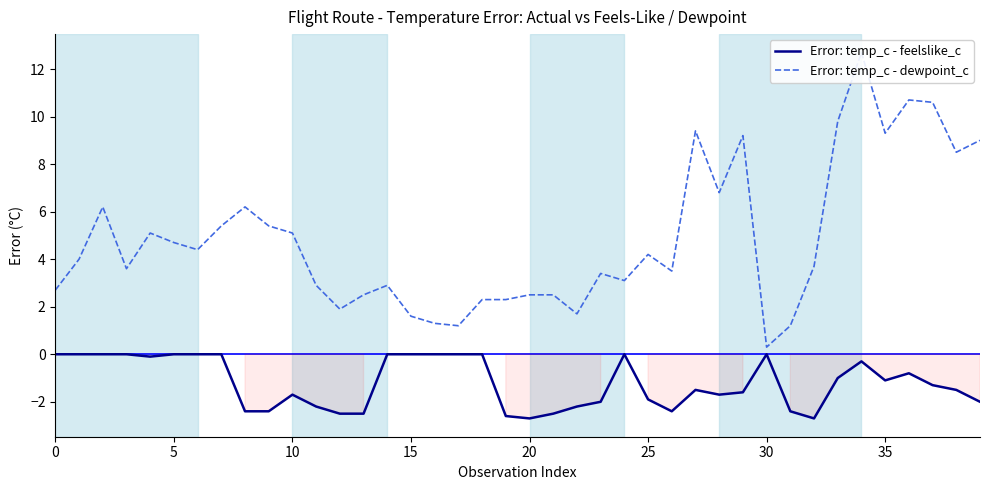

Which has a higher value, 20 or 12?

12